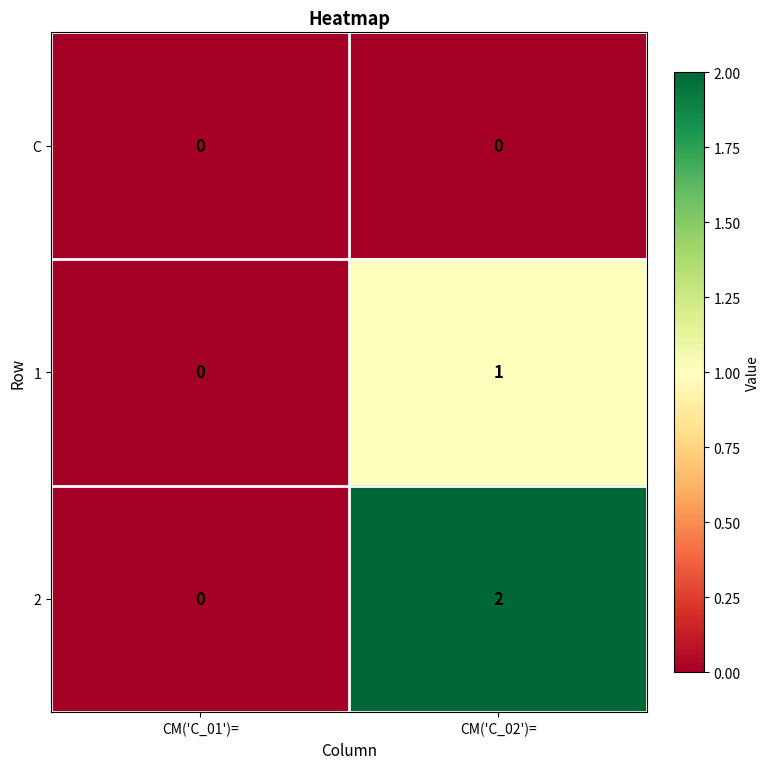

Is it true that 2 equals 2 at CM('C_02')=?

True